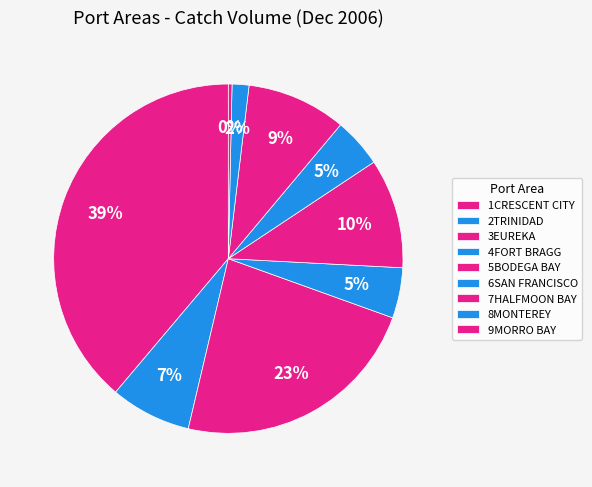

How many segments does this pie chart have?

9